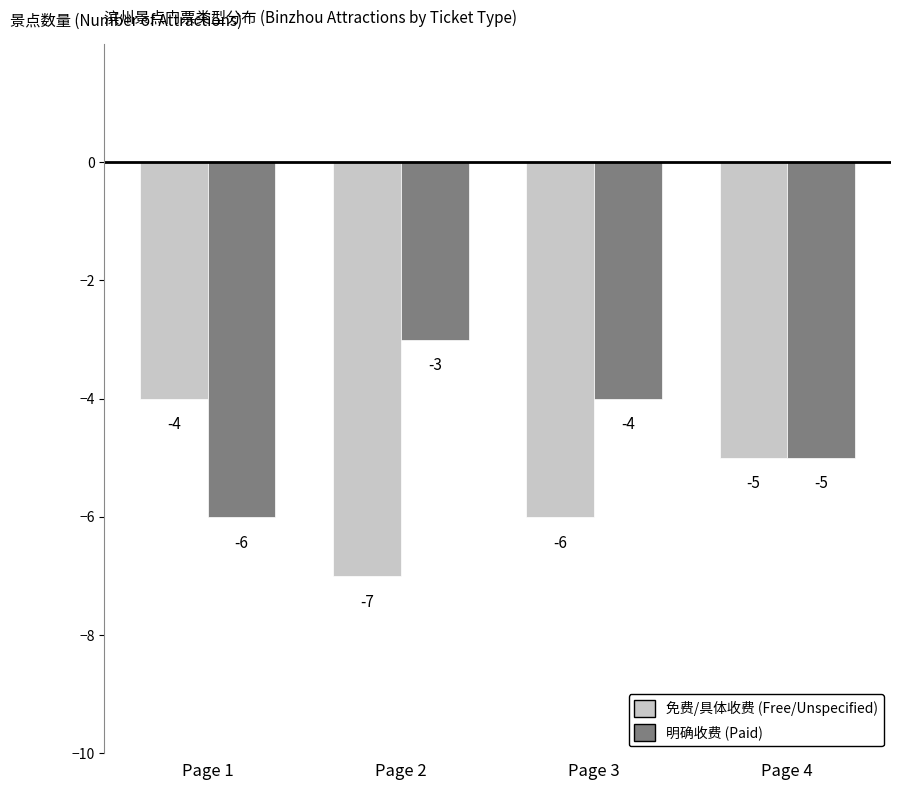

Is the value of 免费/具体收费 (Free/Unspecified) at Page 3 greater than the value of 明确收费 (Paid) at Page 3?

No